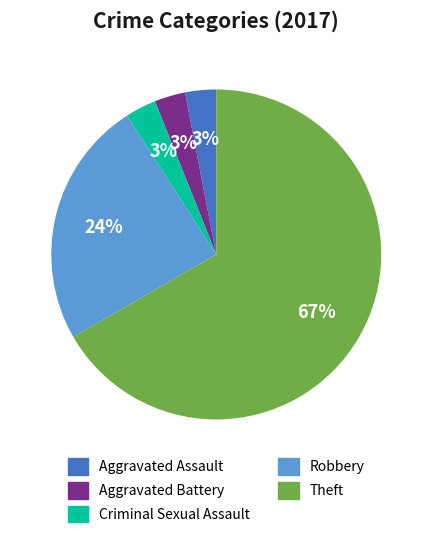

Count the number of slices in the pie.

5